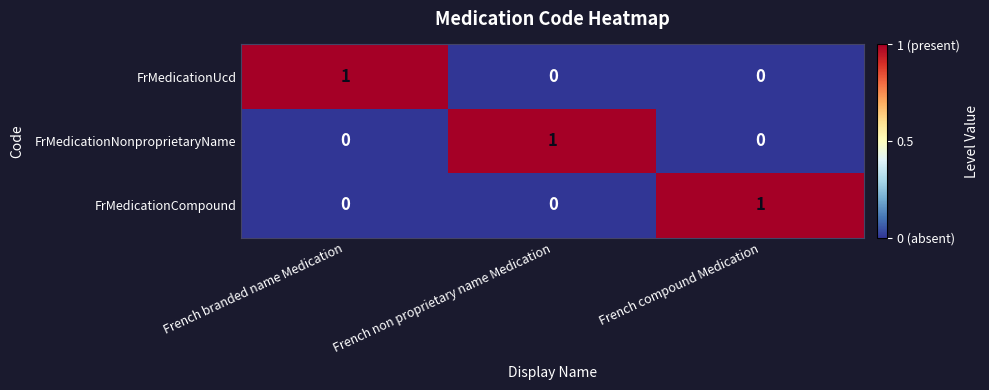

Which category has the highest value in the FrMedicationNonproprietaryName series?

French non proprietary name Medication